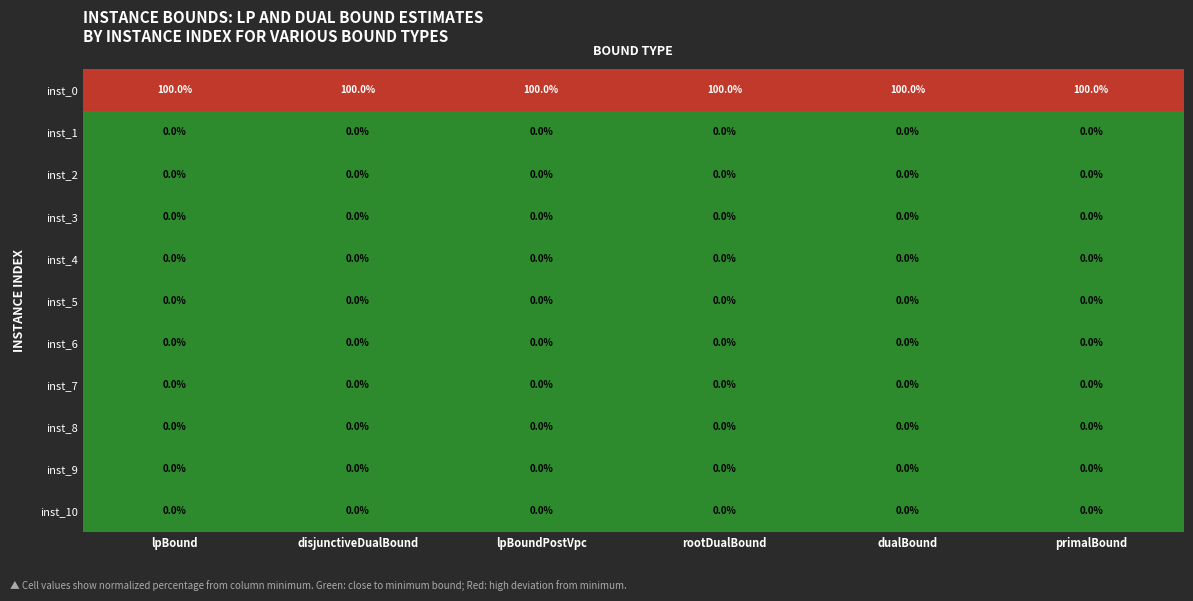

List the labels in order of inst_3 value, largest first.

lpBound, disjunctiveDualBound, lpBoundPostVpc, rootDualBound, primalBound, dualBound